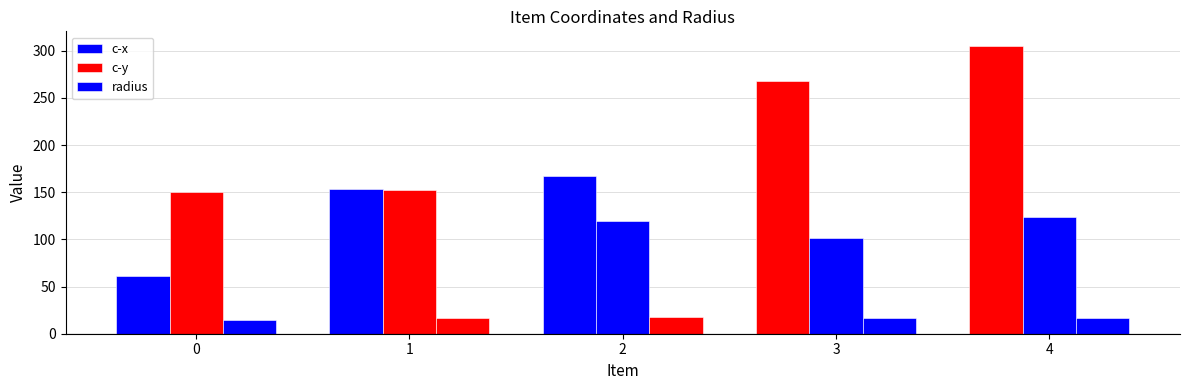

Rank the categories by radius value from lowest to highest.

0, 3, 4, 1, 2